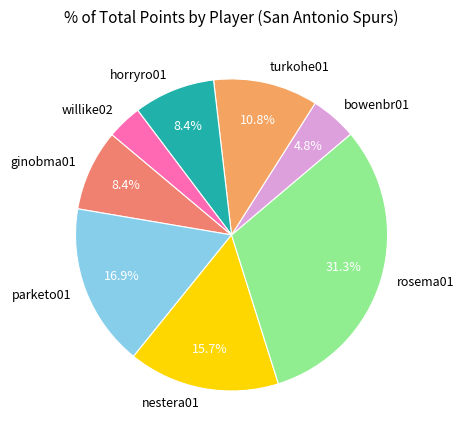

Is the sum of rosema01 and ginobma01 greater than half?

No